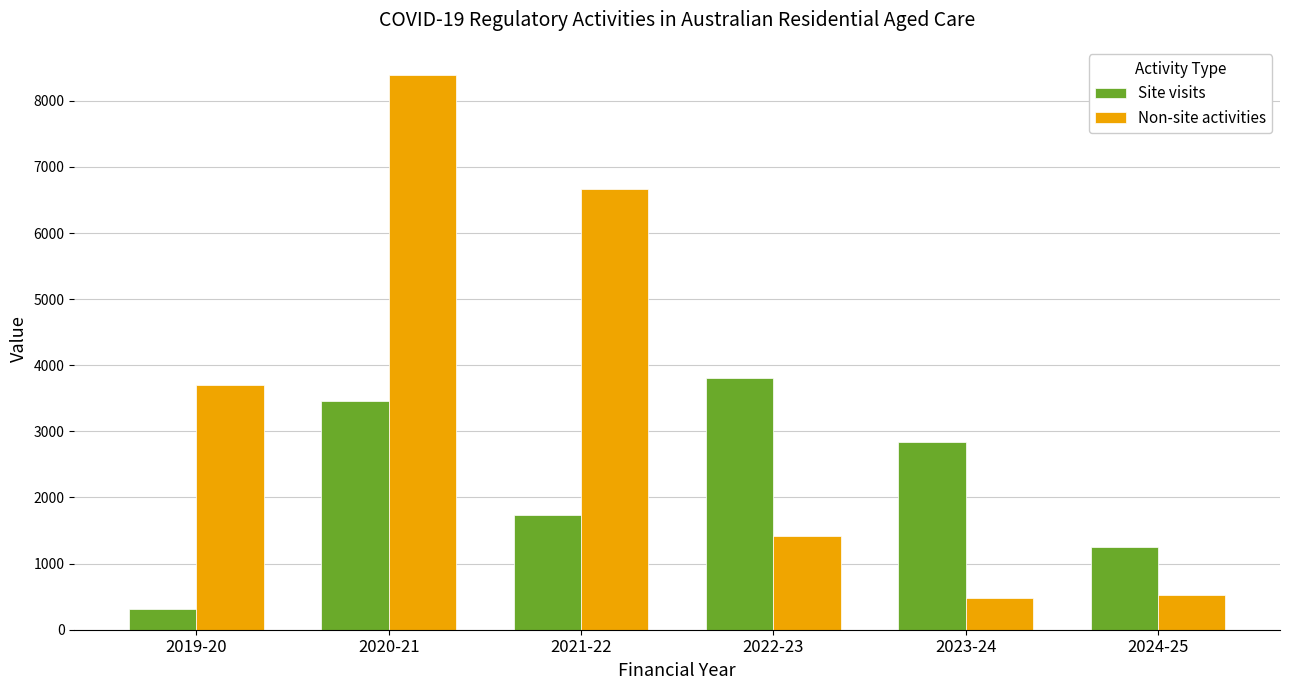

Which category has the lowest value across all series?

2019-20